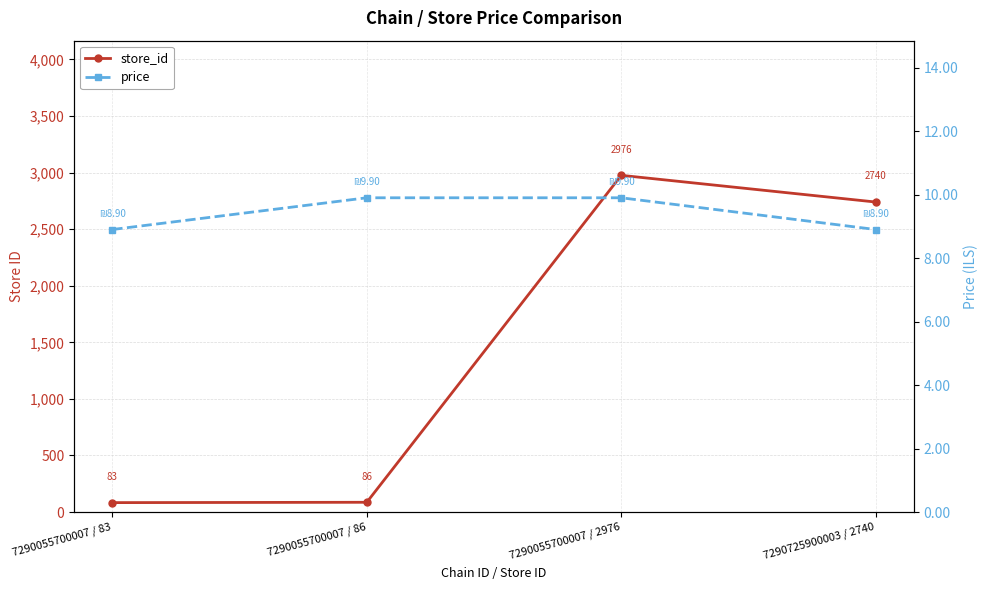

What are all the series names shown in the legend?

store_id, price